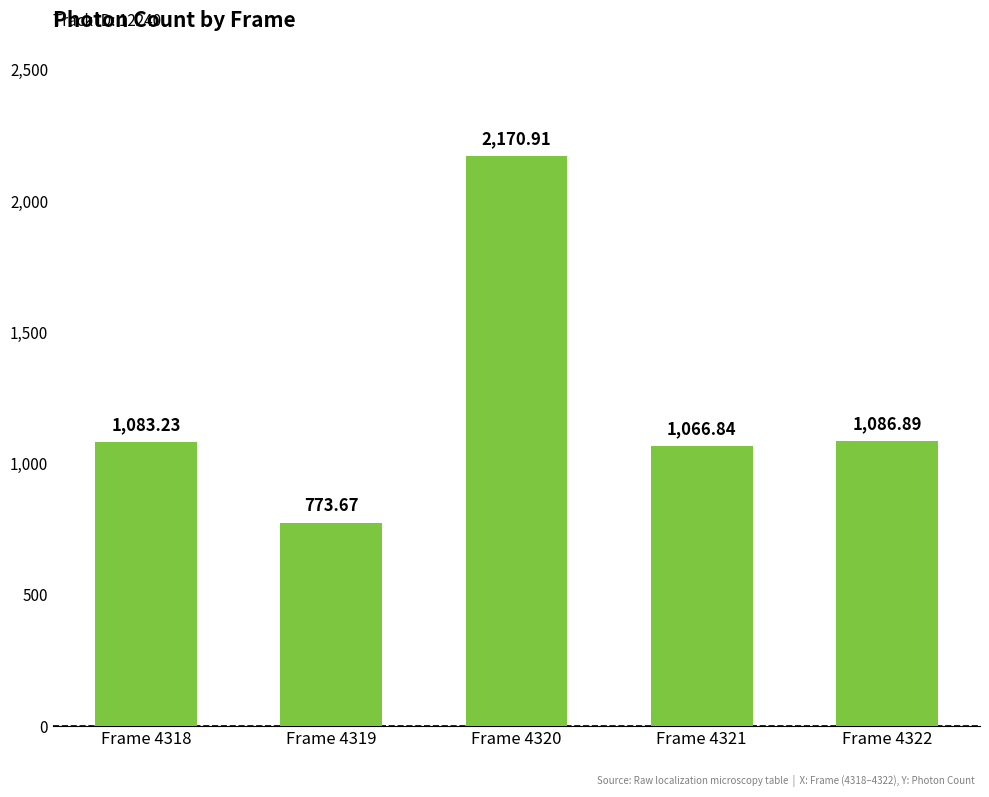

Which has a higher value, Frame 4319 or Frame 4320?

Frame 4320